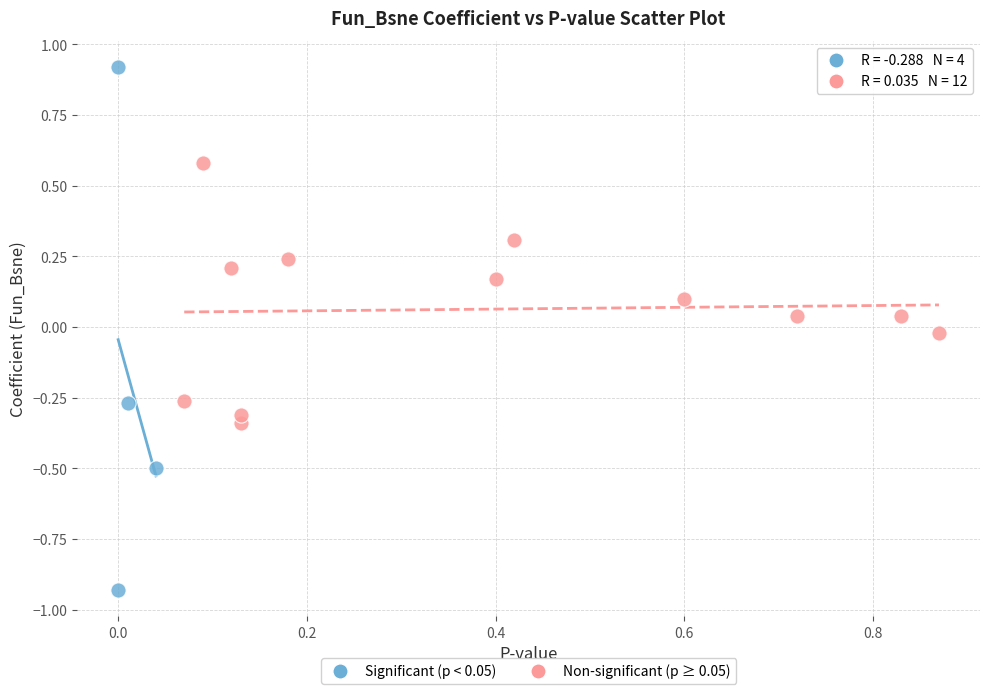

Which series reaches the minimum Y coordinate?

Significant (p < 0.05)